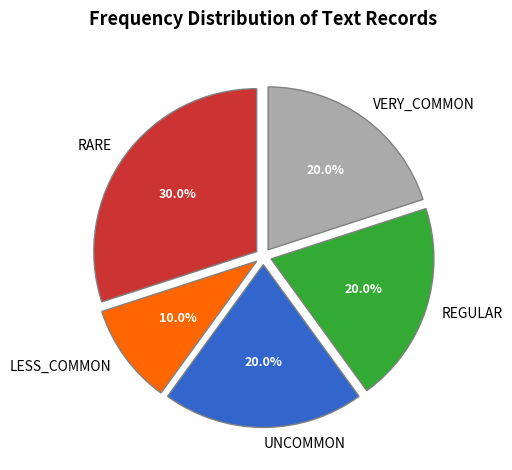

The UNCOMMON slice represents 1% of the pie. True or false?

False